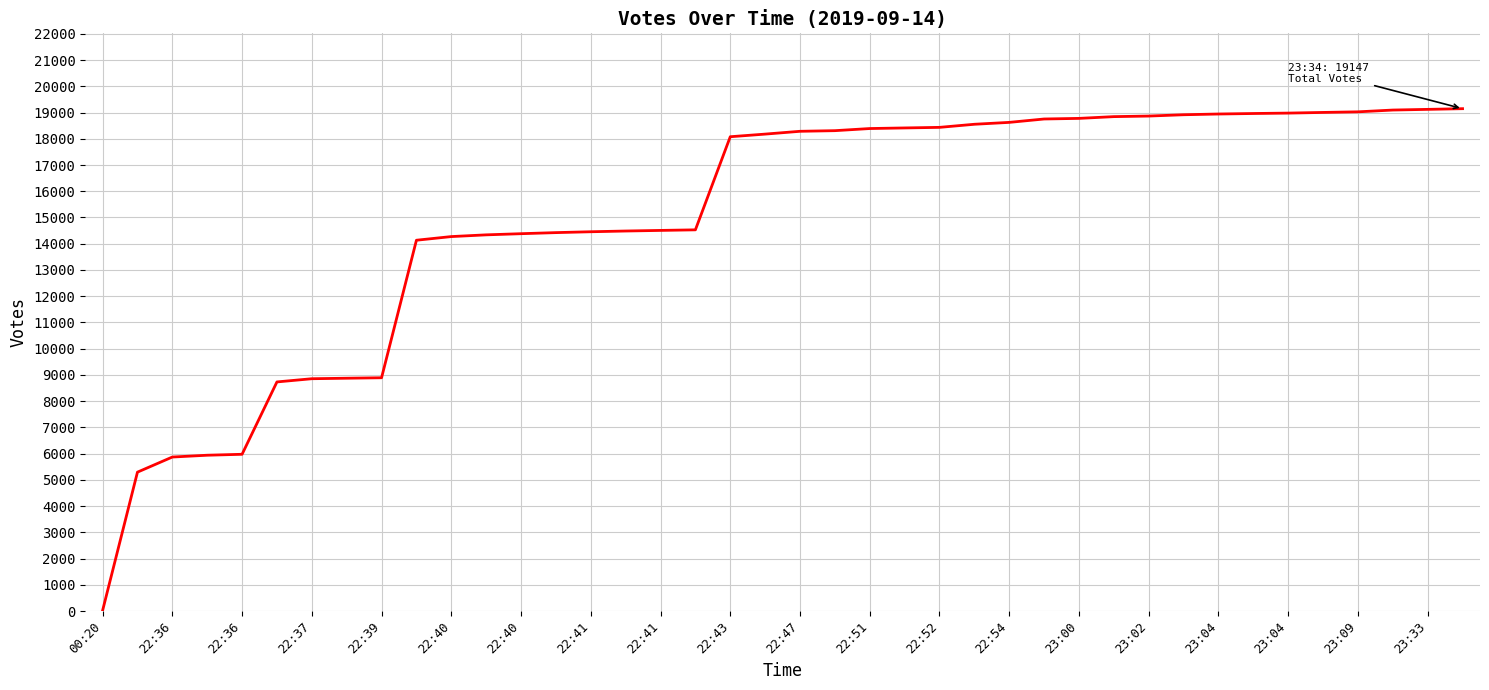

What is the maximum value shown in the chart?

19147